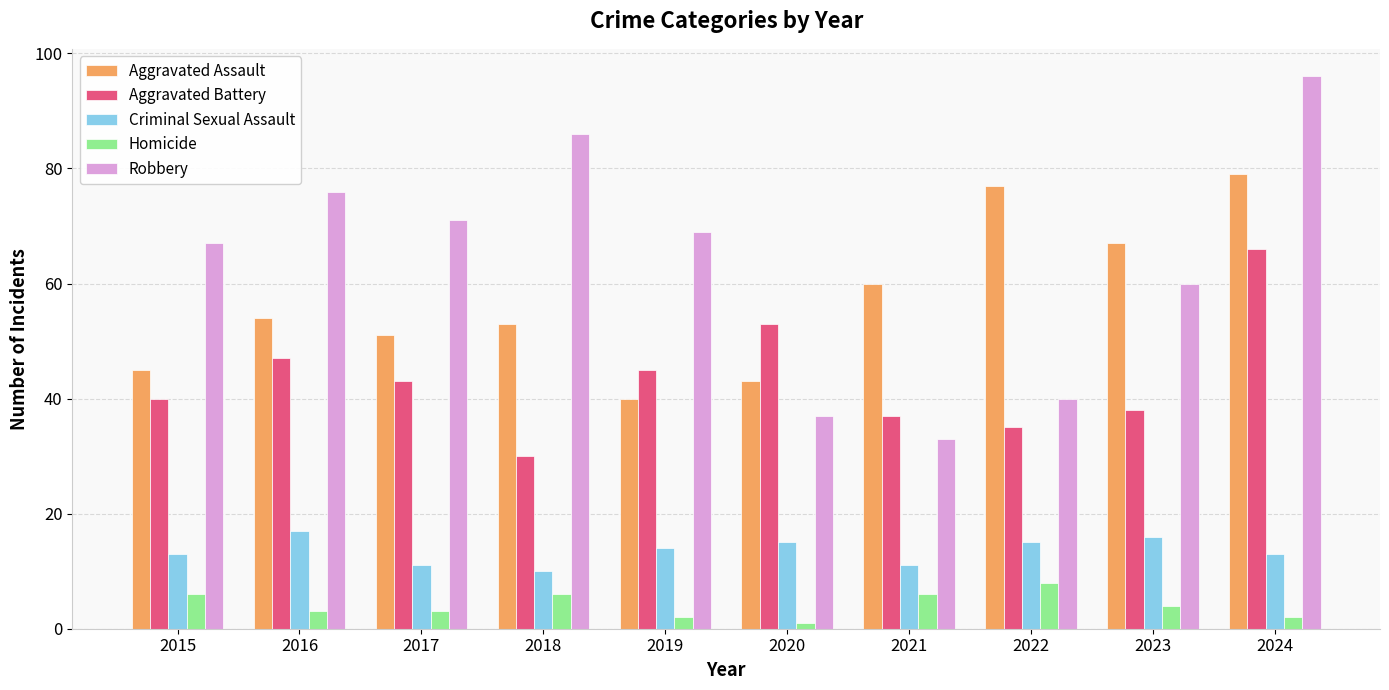

Is it true that Criminal Sexual Assault equals 15 at 2020?

True